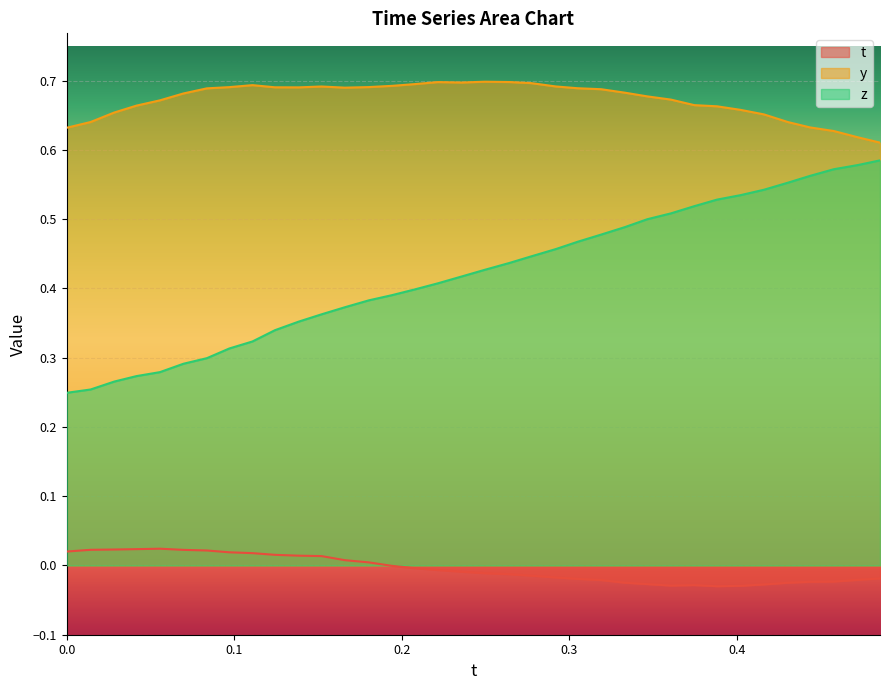

Which label corresponds to the smallest value in the chart?

0.3881226